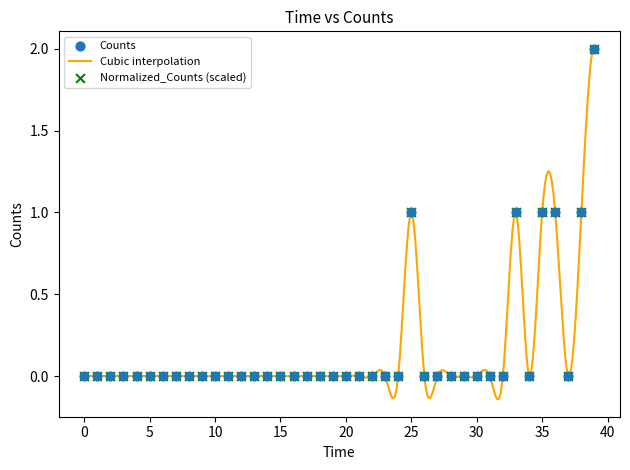

What is the highest value of the Cubic interpolation series?

2.0